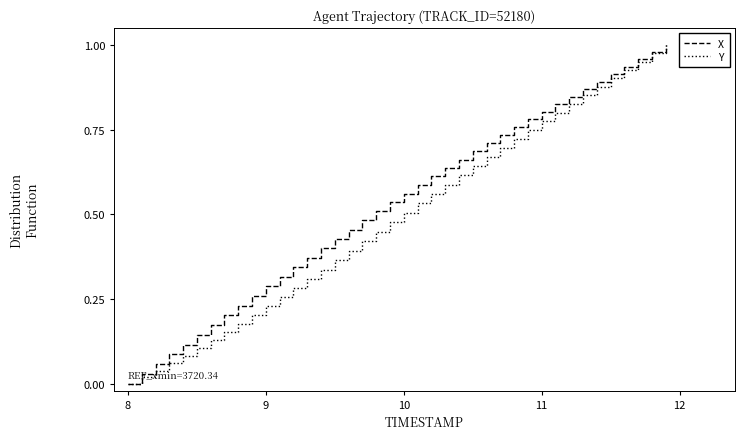

What are all the series names shown in the legend?

X, Y